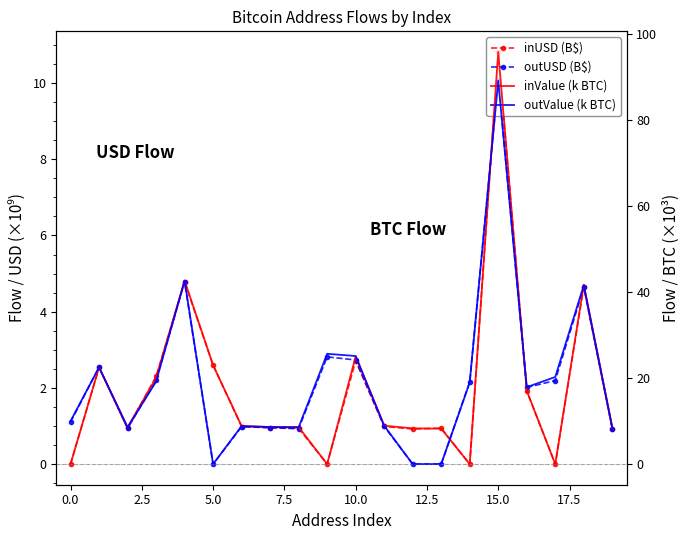

What is the difference between the second highest and minimum values in the inUSD (B$) series?

4.8